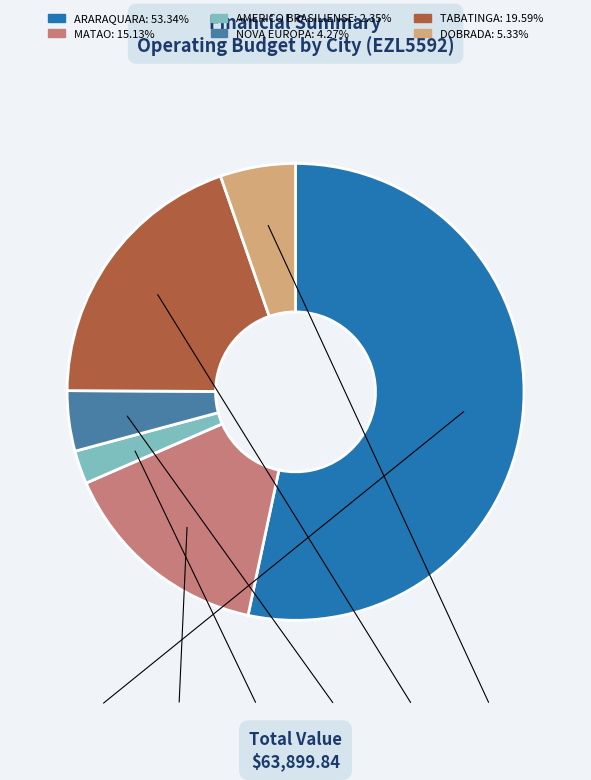

Which category has the smallest portion of the pie?

AMERICO BRASILIENSE